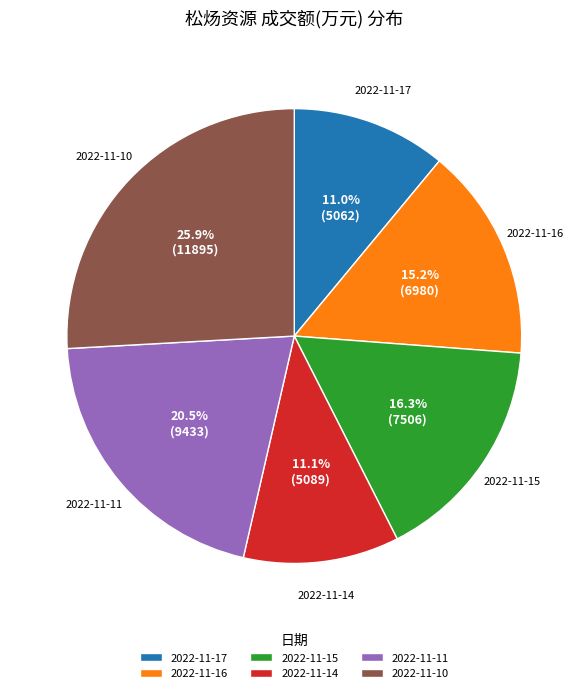

Does any single category account for the majority?

No